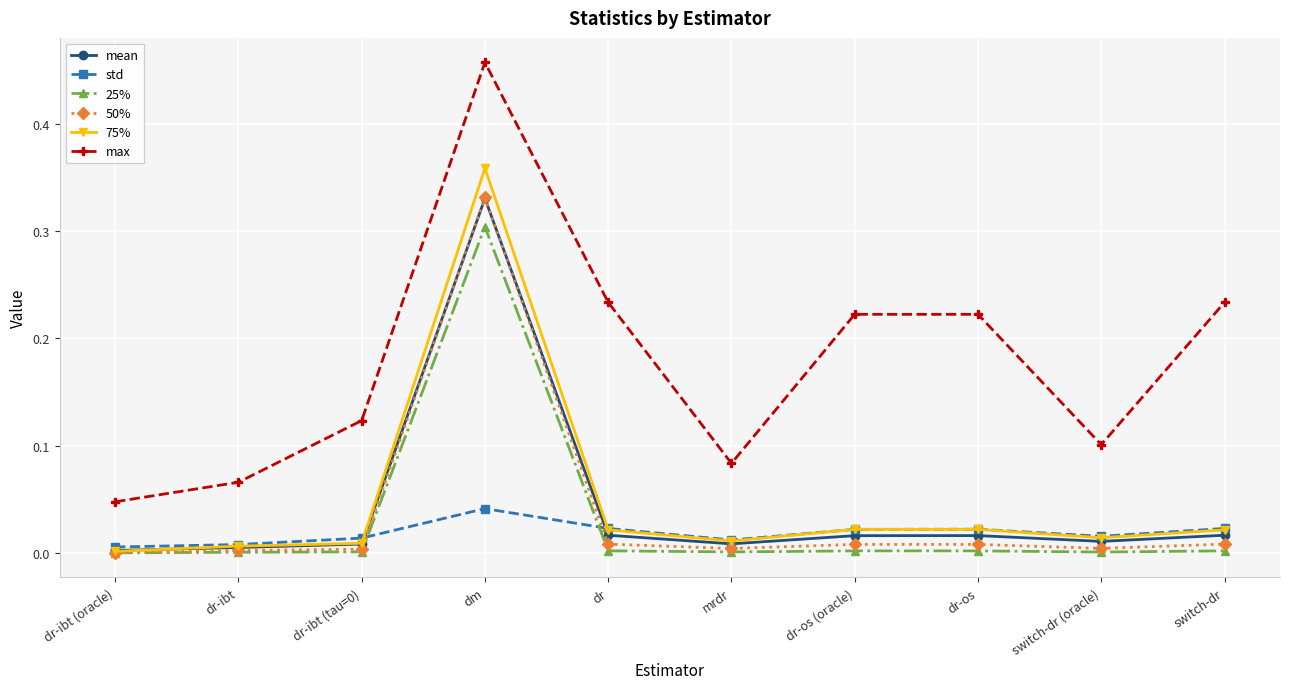

Which series has the widest spread of values?

max